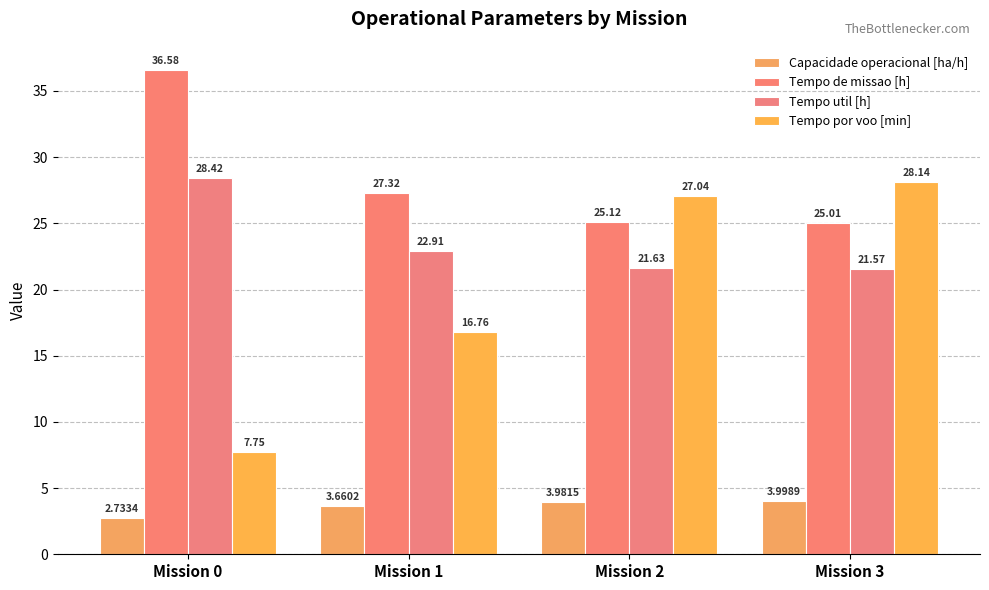

List the labels in order of Capacidade operacional [ha/h] value, smallest first.

Mission 0, Mission 1, Mission 2, Mission 3